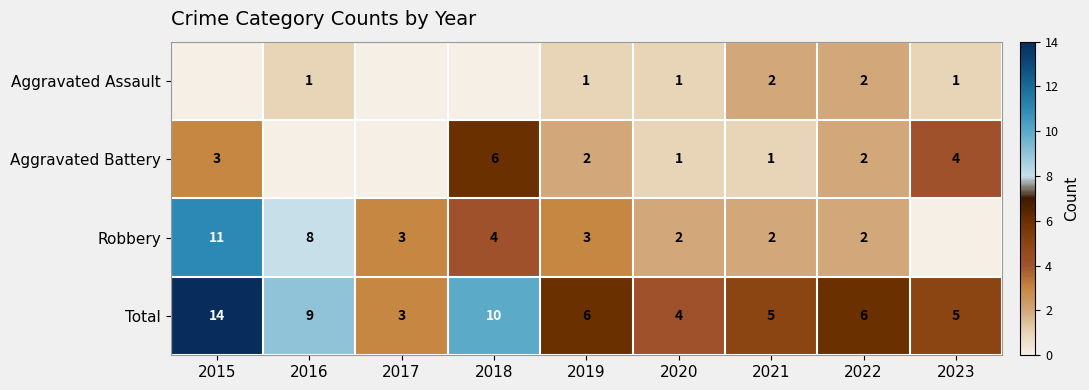

What is the sum of the Aggravated Assault values at 2016 and 2021?

3